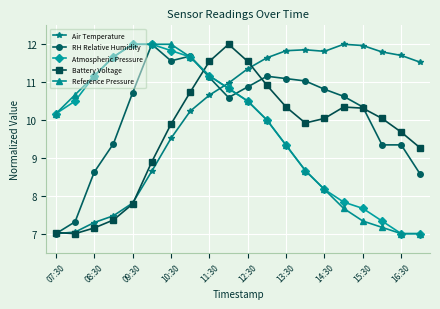

What is the value of the Air Temperature point at the 9th from the left?

10.7